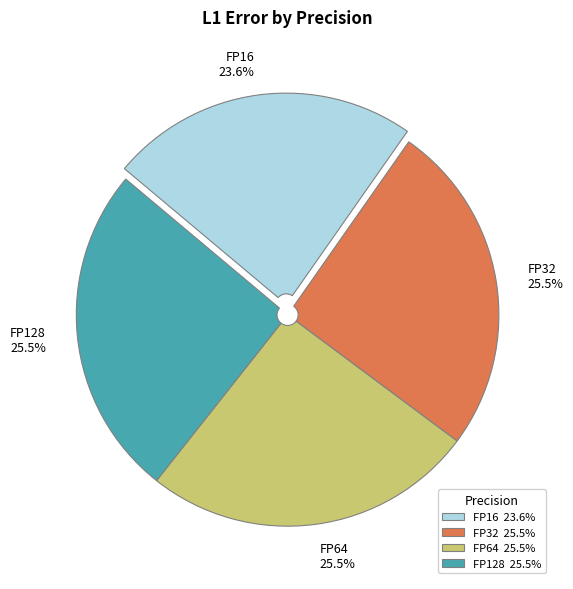

What is the total percentage of FP16 and FP64?

49.1%